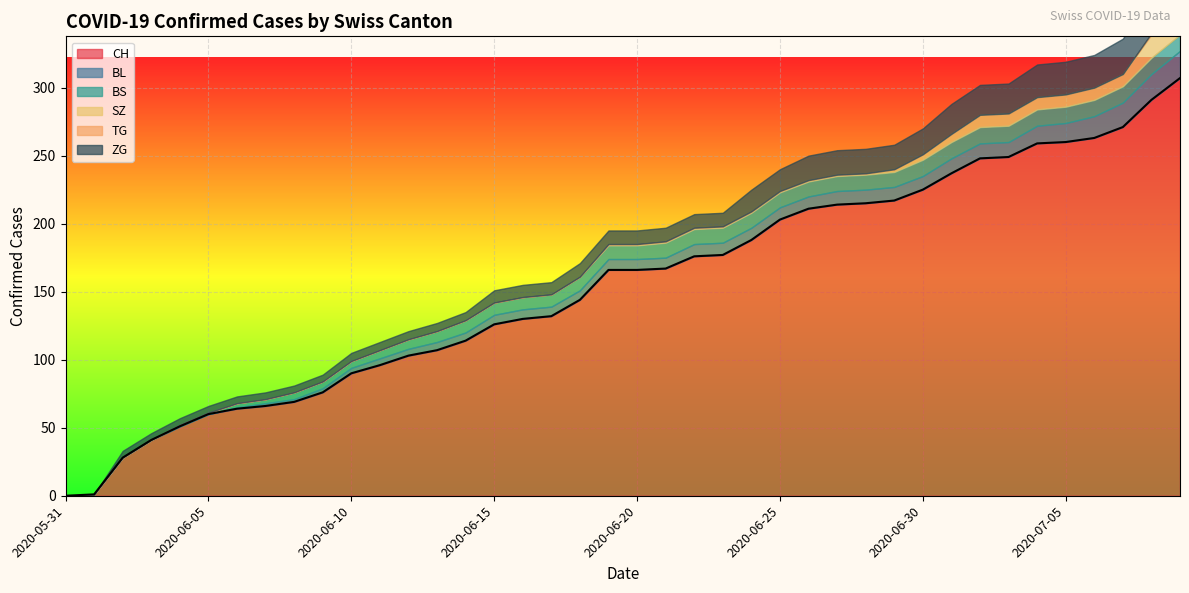

What position from the left is 2020-07-06?

37